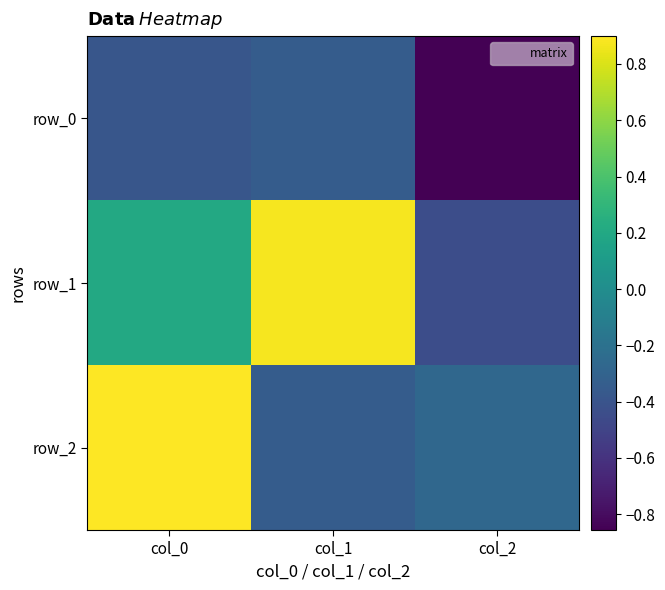

Which category has the lowest value across all series?

col_2